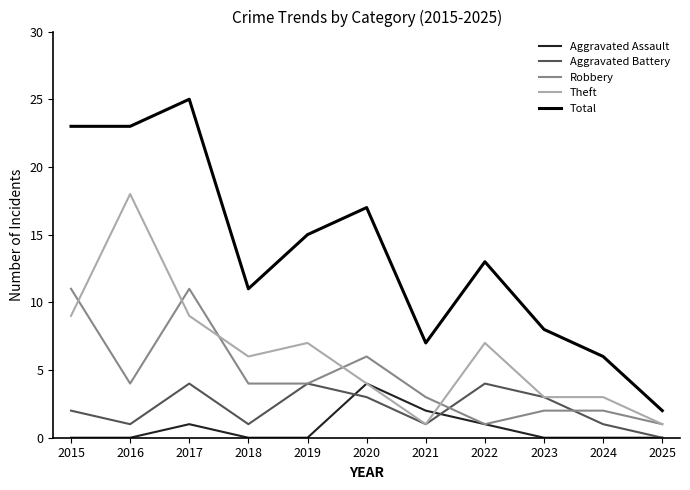

The Theft series shows 1 at 2025. True or false?

True